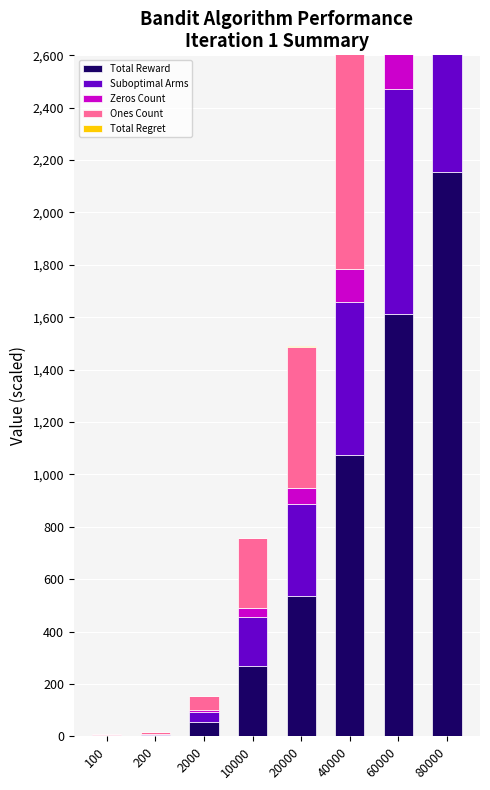

How many values in the Suboptimal Arms series exceed 349?

4